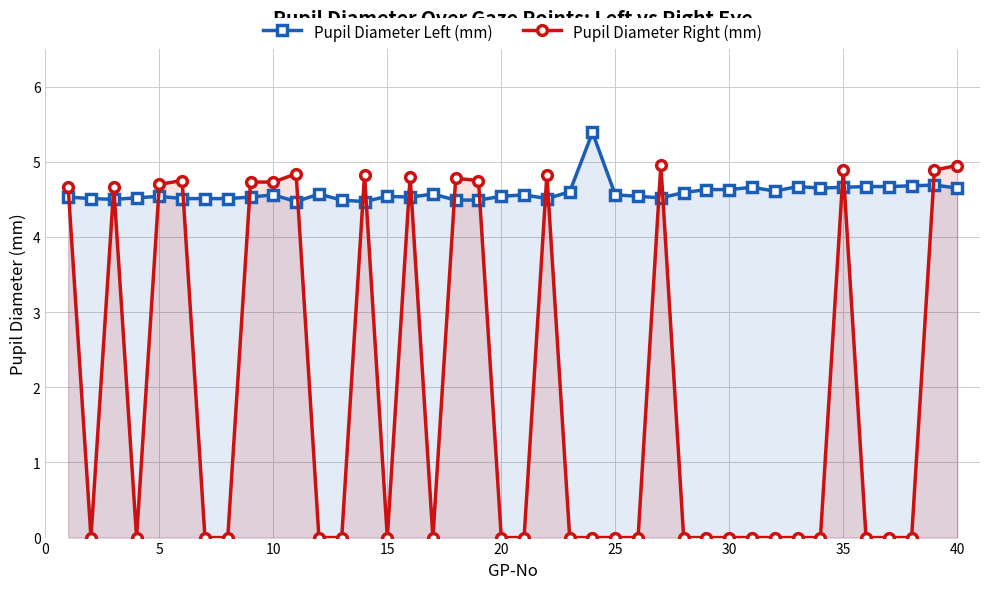

What is the average value of the Pupil Diameter Left (mm) series?

4.6